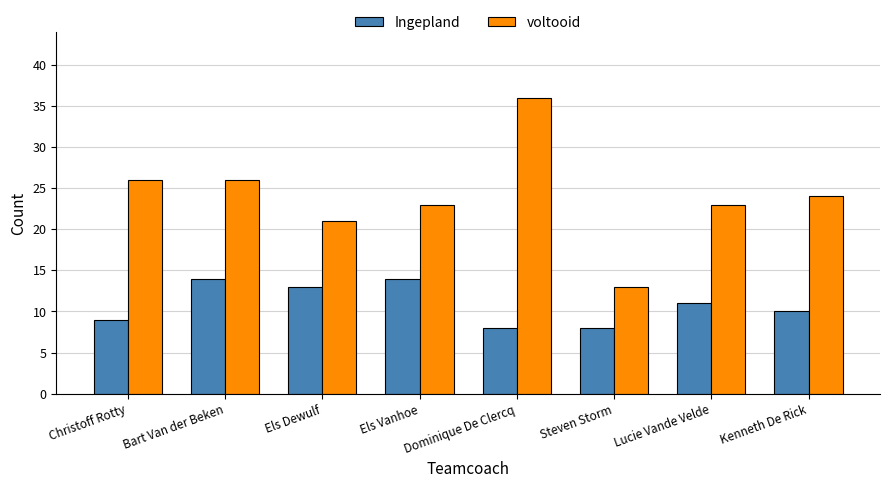

Rank the series by their maximum value, from highest to lowest.

voltooid, Ingepland